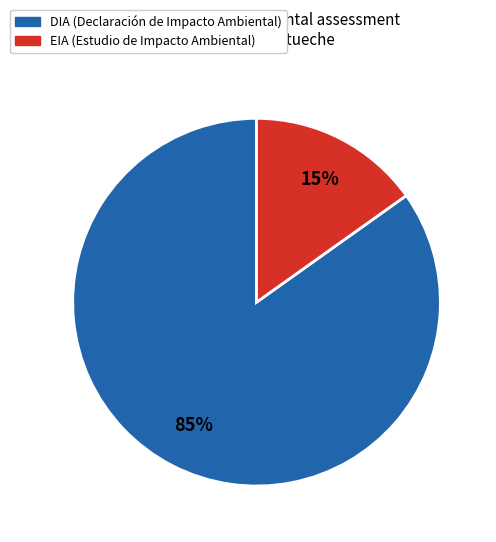

Which has a higher value, DIA or EIA?

DIA